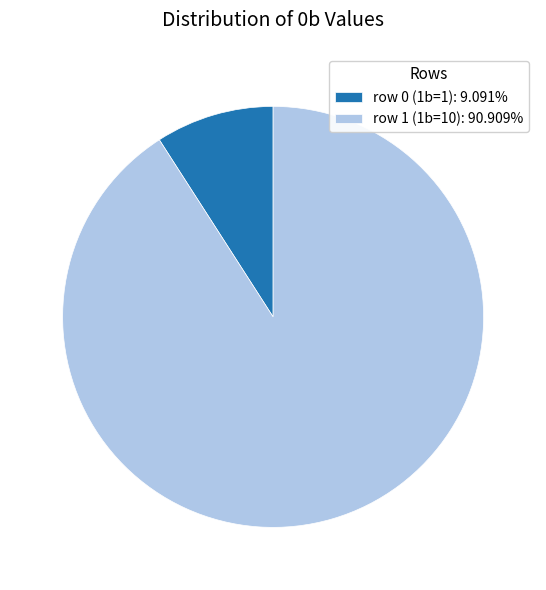

Approximately how many times larger is the value at row 1 (1b=10) compared to row 0 (1b=1)?

10.0